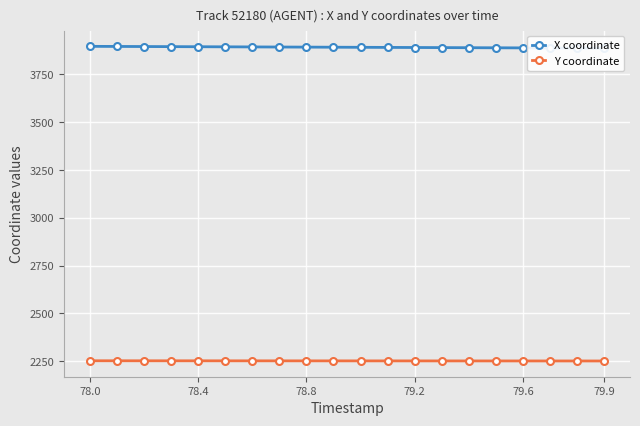

The value of Y coordinate at 78.8 is 3088.9. True or false?

False